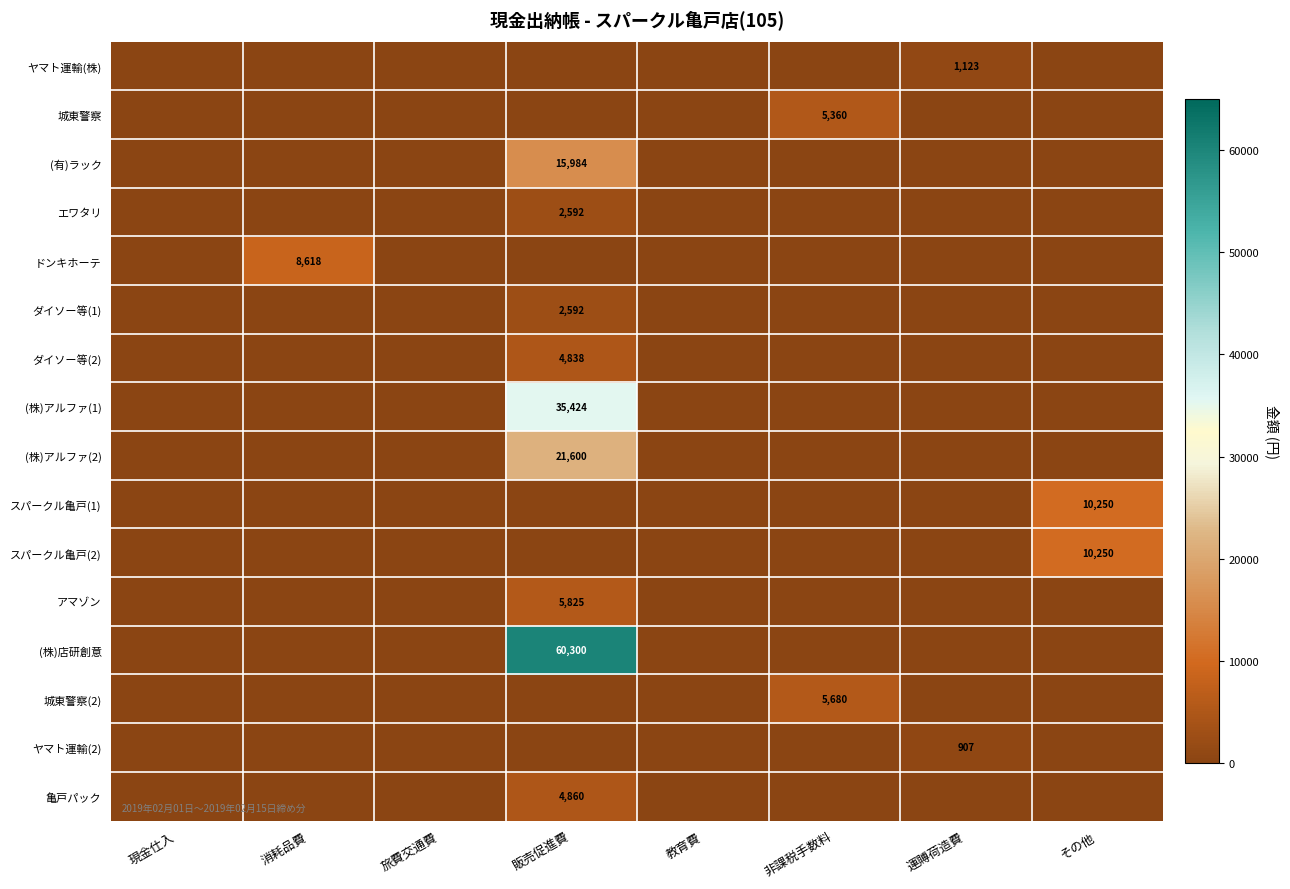

At which category does the chart reach its minimum across all series?

現金仕入